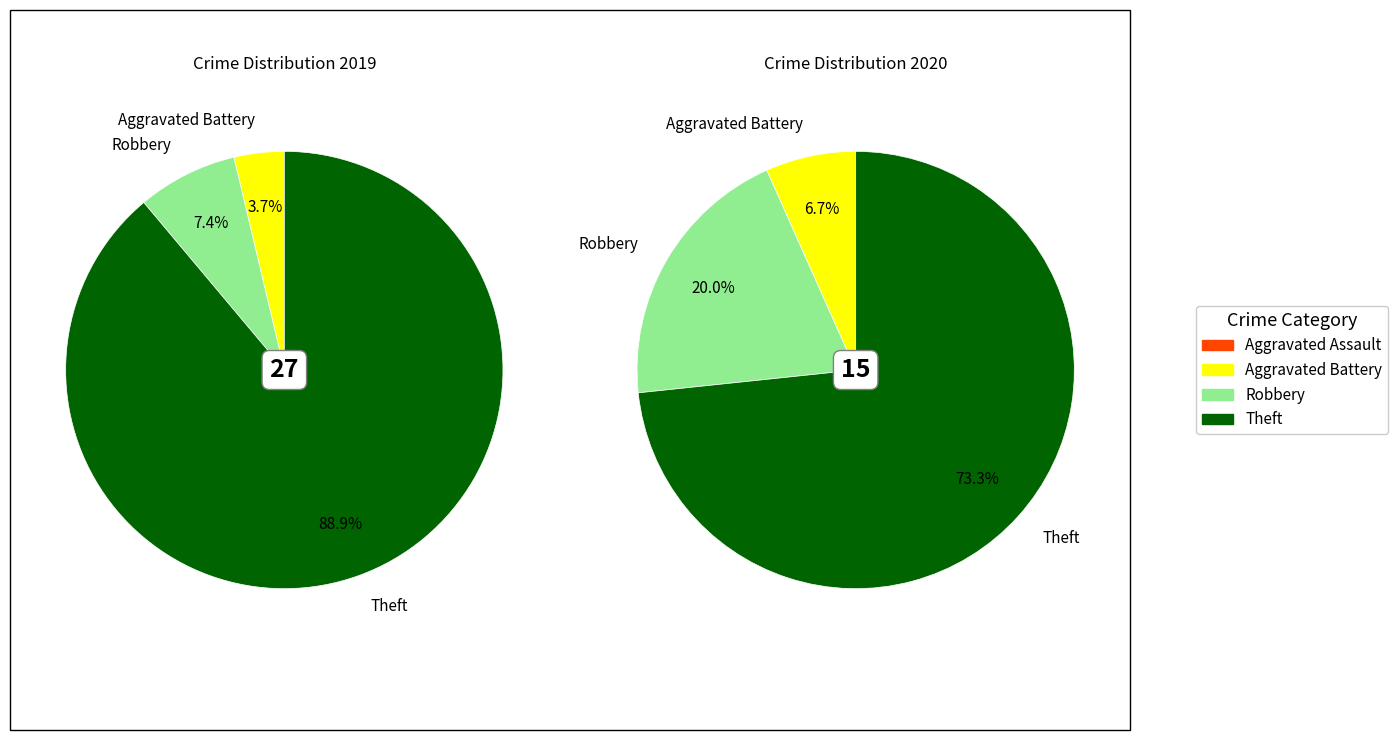

Is there any slice that represents more than half of the pie?

Yes